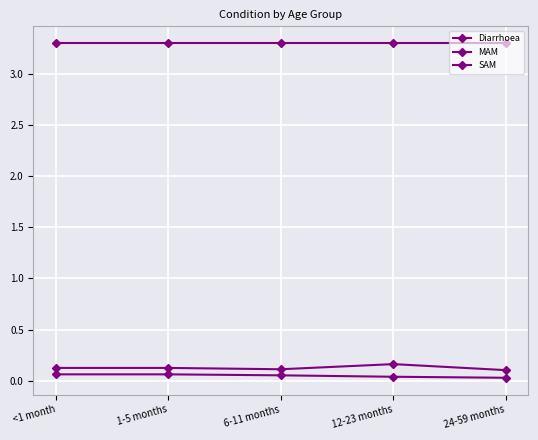

True or false: Diarrhoea has more than 0 points higher than both neighbors.

False